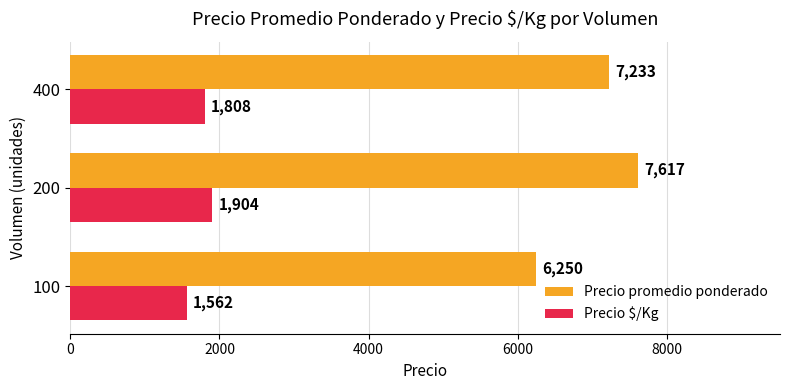

The Precio $/Kg series shows 2439 at 400. True or false?

False